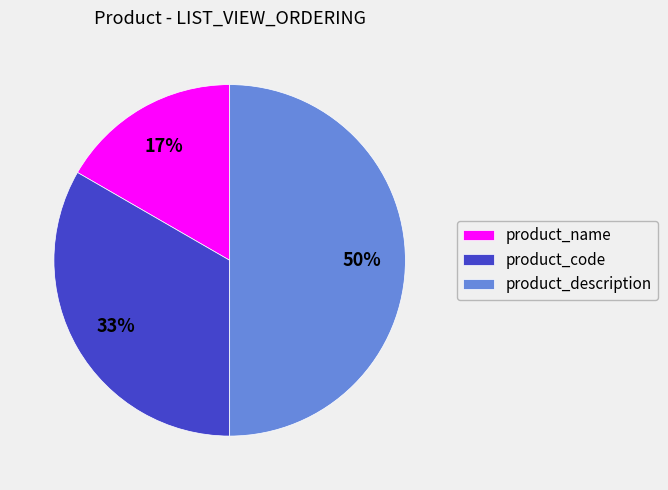

Which slice is the smallest?

product_name